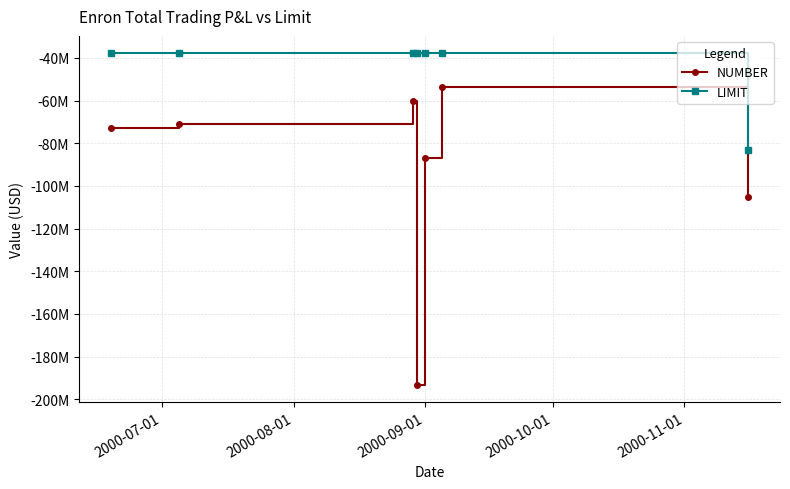

What is the sum of all LIMIT values?

-308000000